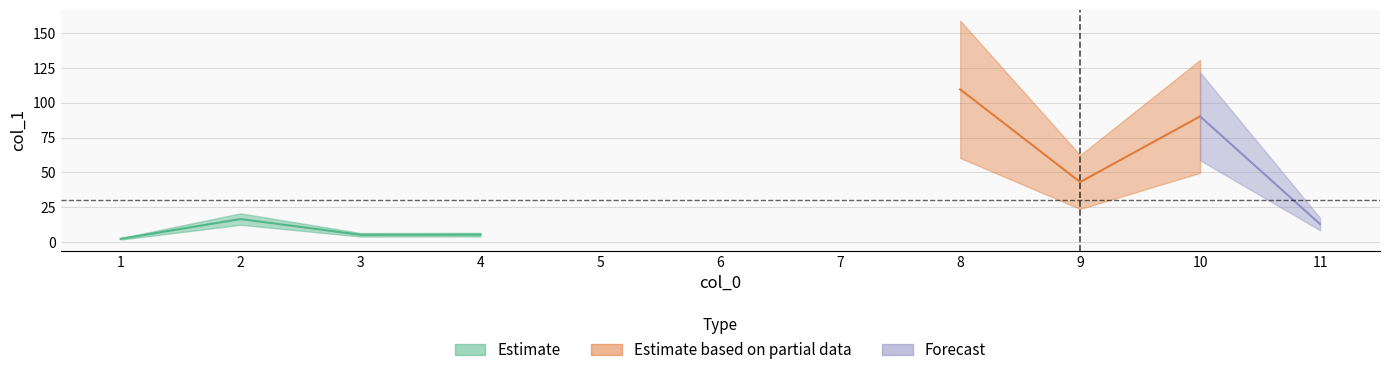

Rank the categories by value from highest to lowest.

8, 10, 9, 6, 2, 11, 7, 5, 4, 3, 1